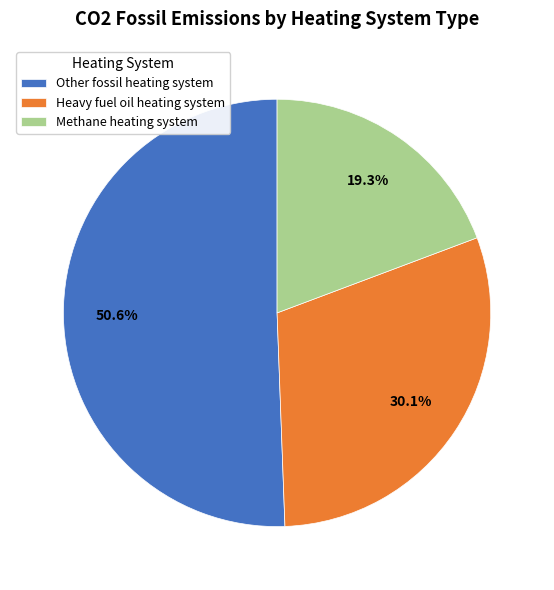

How much of the chart is everything except Other fossil heating system?

49.4%